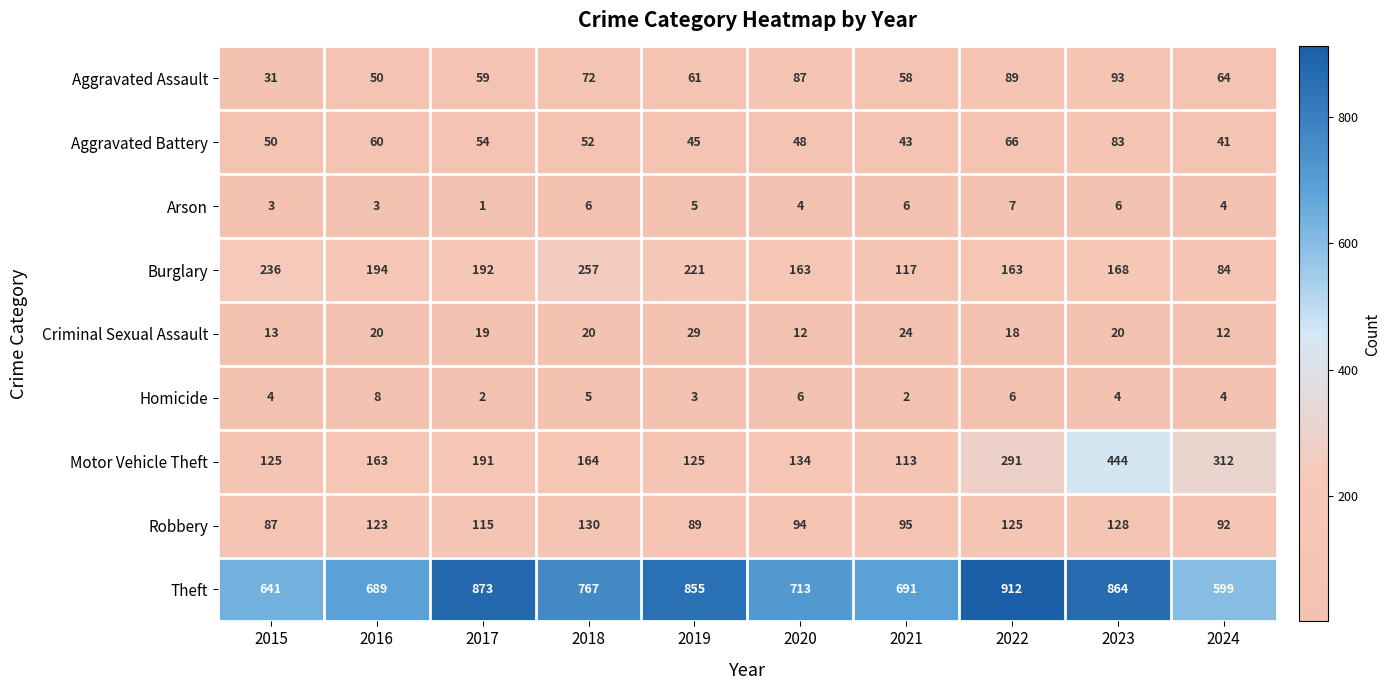

Between 2015 and 2017, which series saw the biggest shift?

Theft